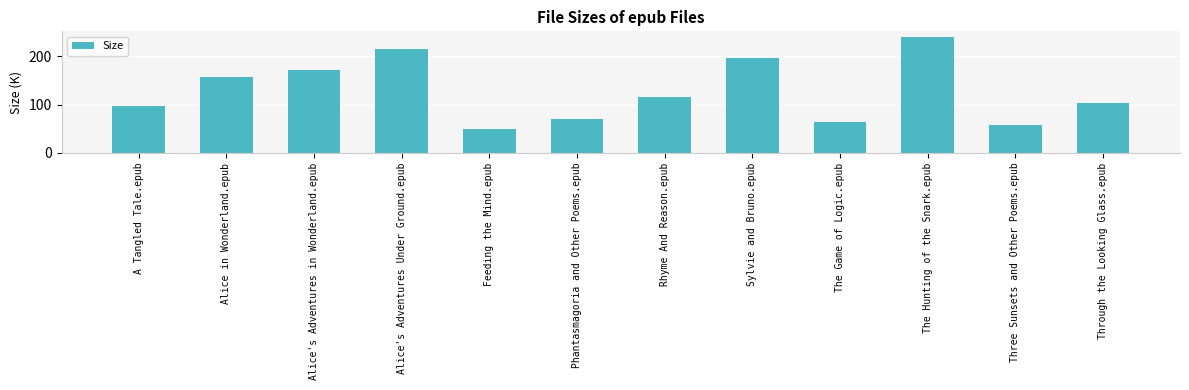

Reading left to right, extract all data points from this chart.

A Tangled Tale.epub=96.5	Alice in Wonderland.epub=156.7	Alice's Adventures in Wonderland.epub=170.6	Alice's Adventures Under Ground.epub=214.3	Feeding the Mind.epub=49.1	Phantasmagoria and Other Poems.epub=69.2	Rhyme And Reason.epub=116.6	Sylvie and Bruno.epub=195.9	The Game of Logic.epub=63.7	The Hunting of the Snark.epub=239.7	Three Sunsets and Other Poems.epub=57.4	Through the Looking Glass.epub=102.9